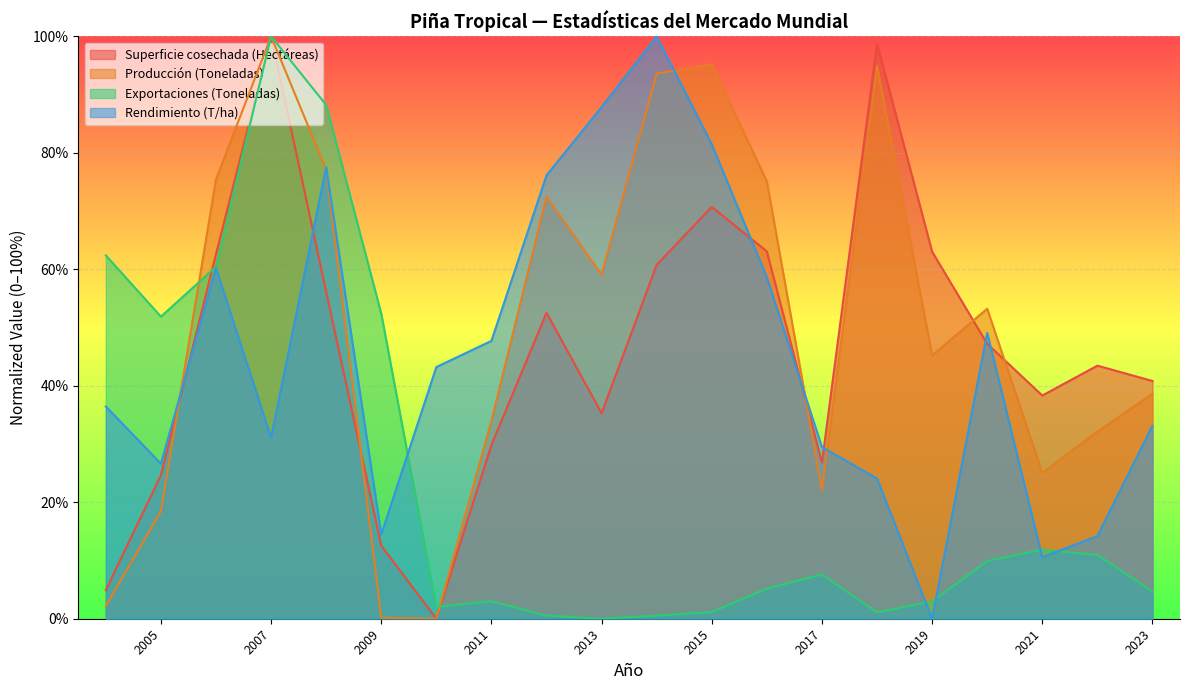

How many times do Superficie cosechada (Hectáreas) and Exportaciones (Toneladas) cross each other?

2